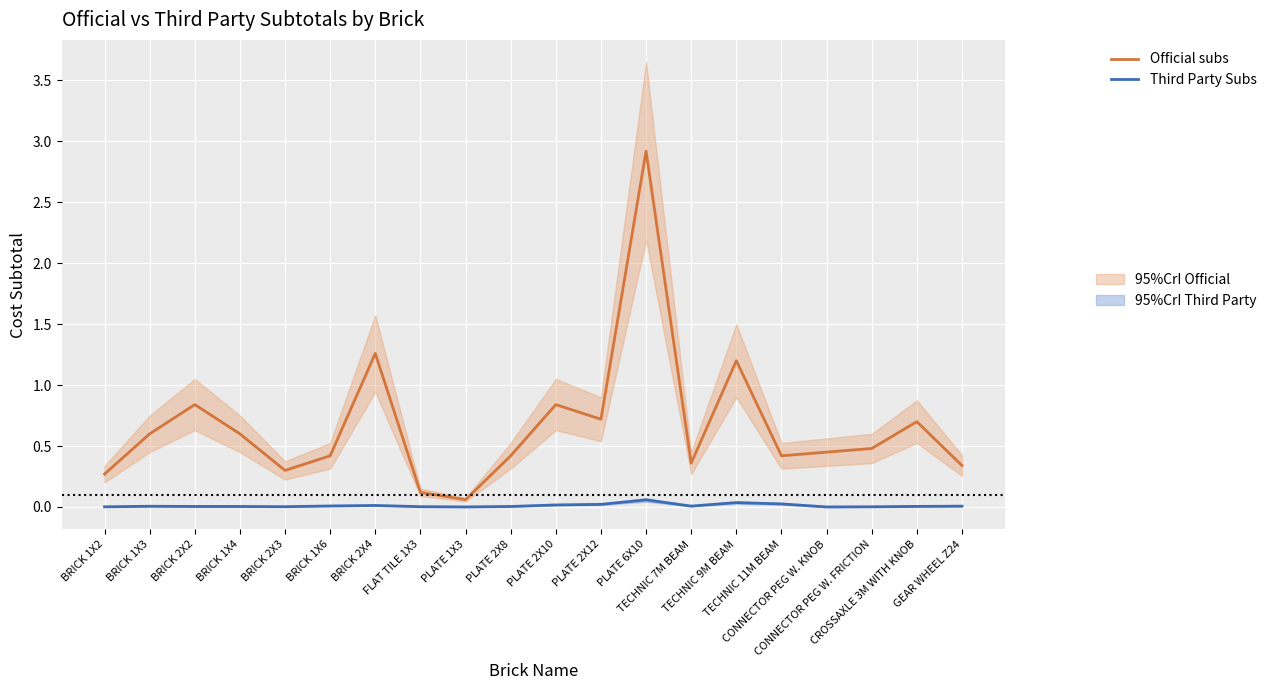

Where is the first local maximum for Third Party Subs?

BRICK 1X3